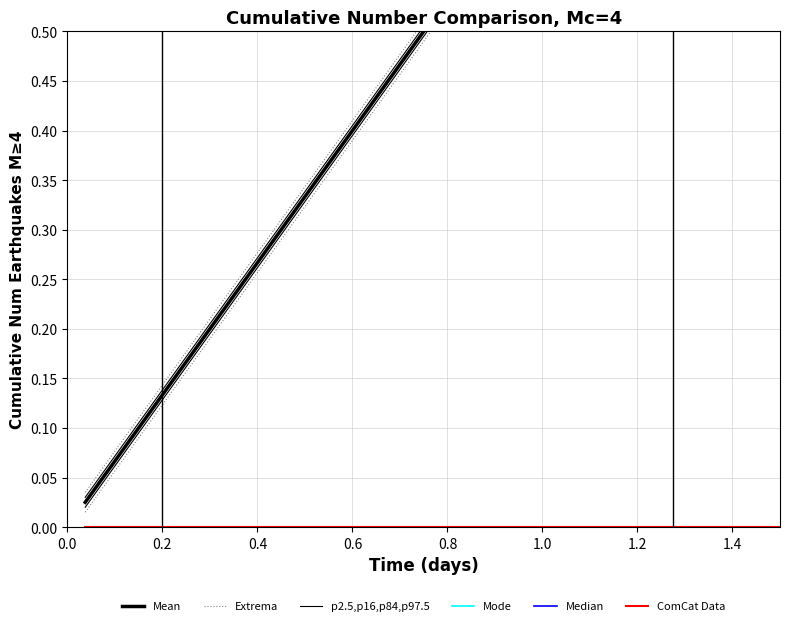

True or false: Extrema and Mode cross at least once.

False